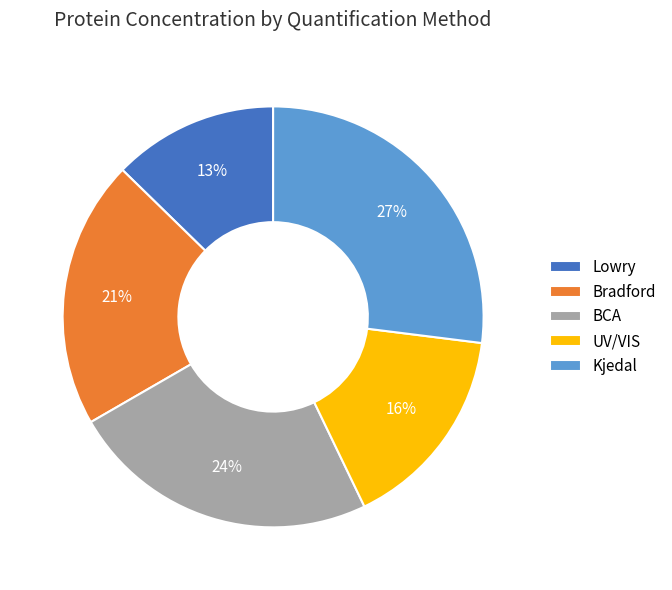

Combined, do BCA and Kjedal account for over 50%?

Yes